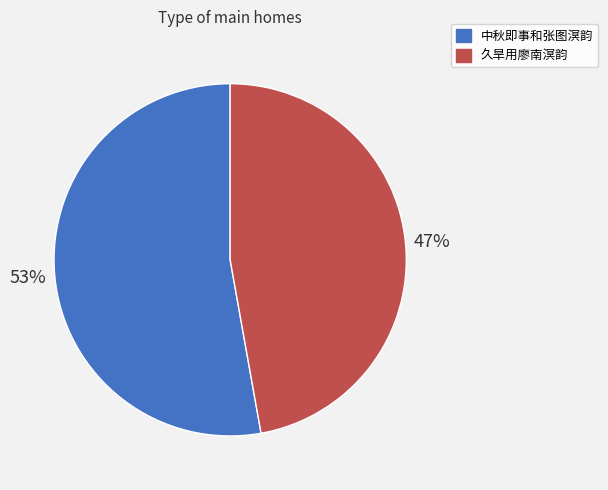

What is the smallest slice in the pie chart?

久旱用廖南溟韵